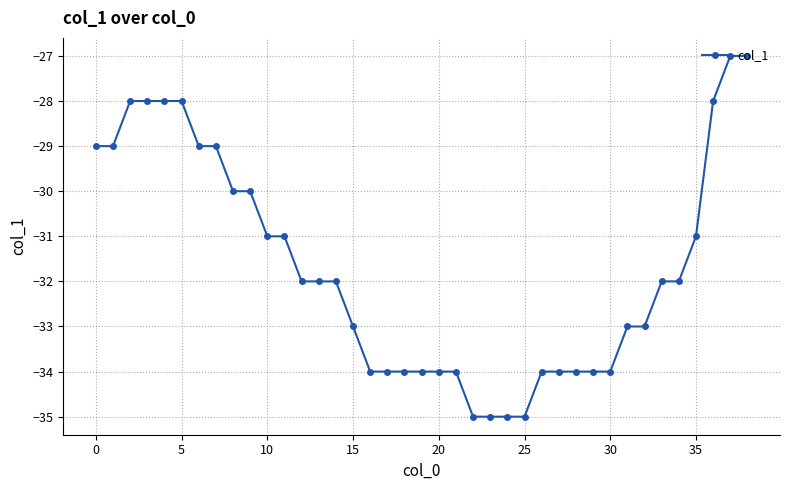

What is the maximum value shown in the chart?

-27